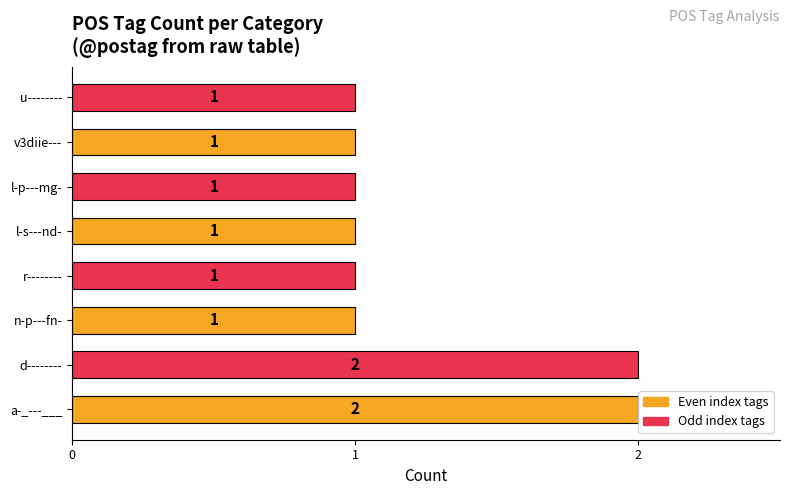

How many categories are shown in the chart?

8